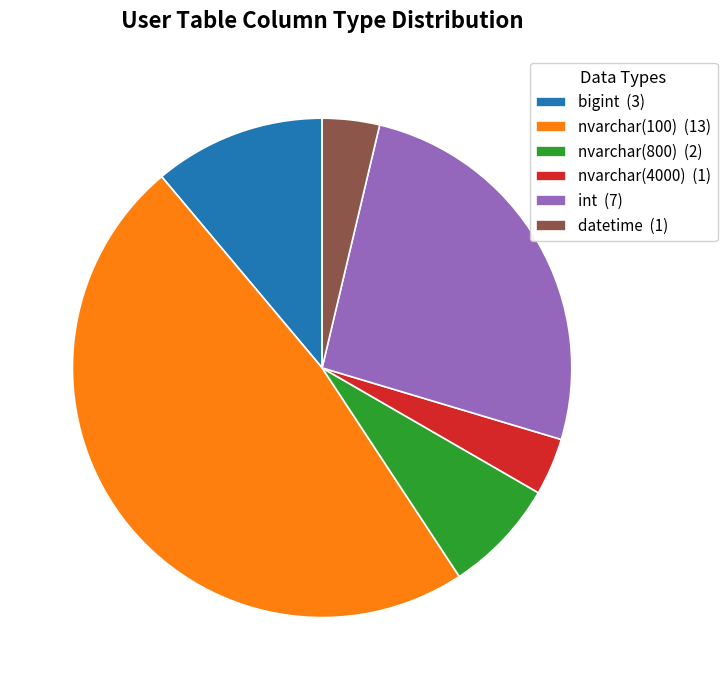

Is the sum of int and datetime greater than half?

No